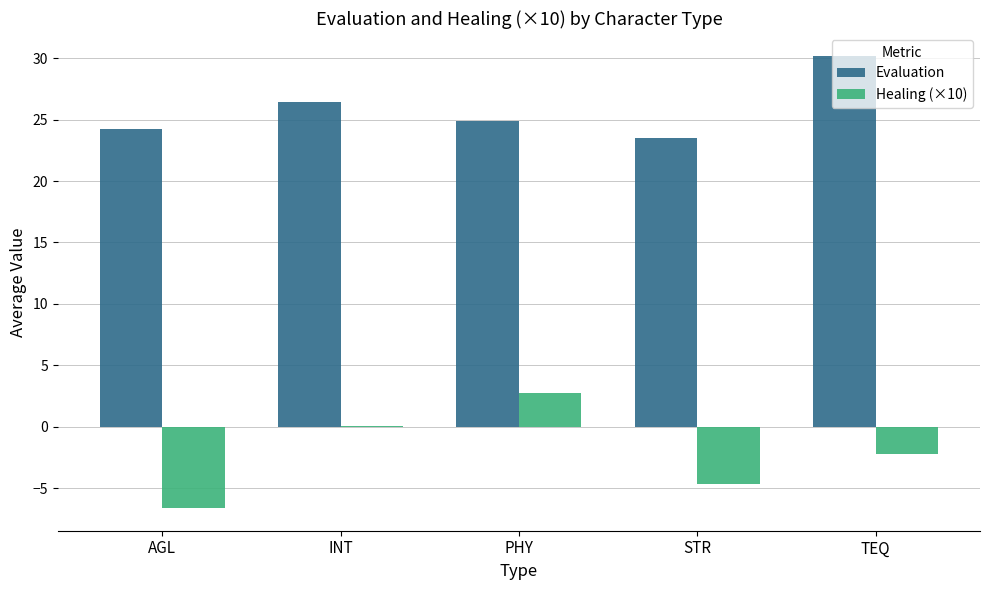

At which label does Evaluation first exceed 24?

AGL